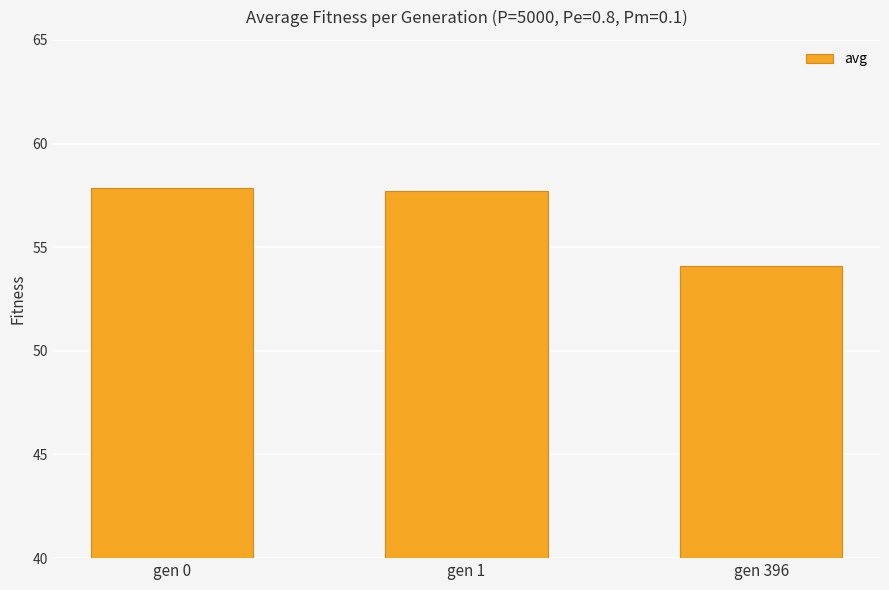

What is the value of the 3rd bar from the left?

54.1